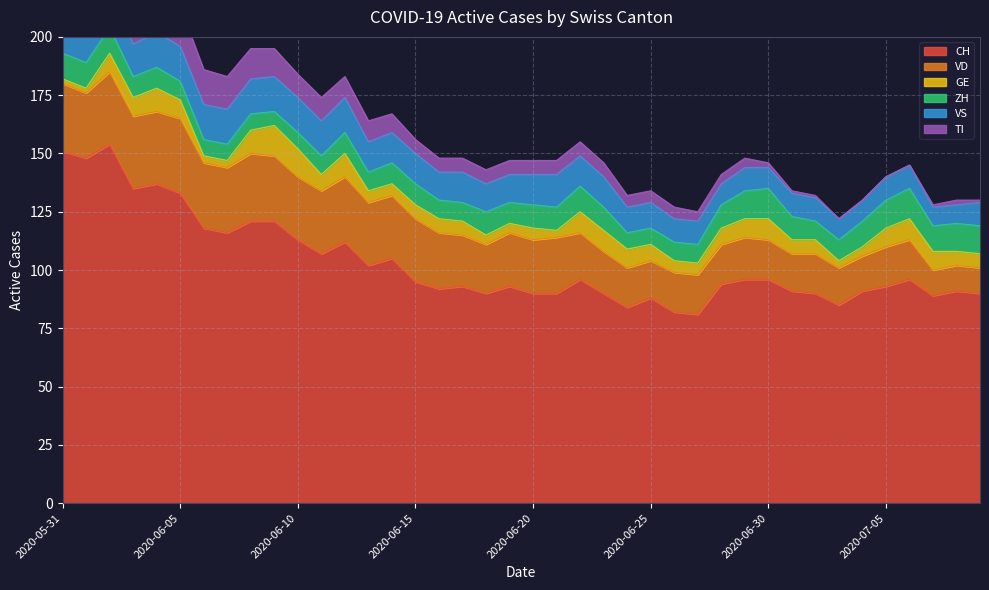

What are all the series names shown in the legend?

CH, VD, GE, ZH, VS, TI